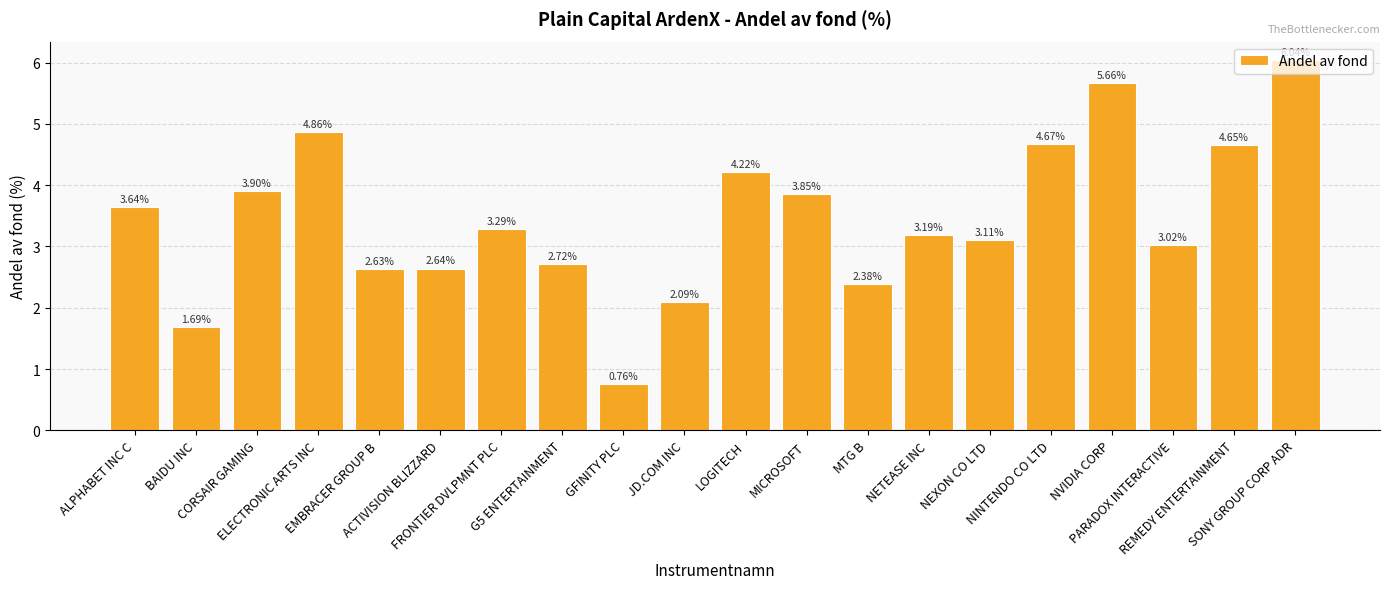

What is the sum of all values?

69.0